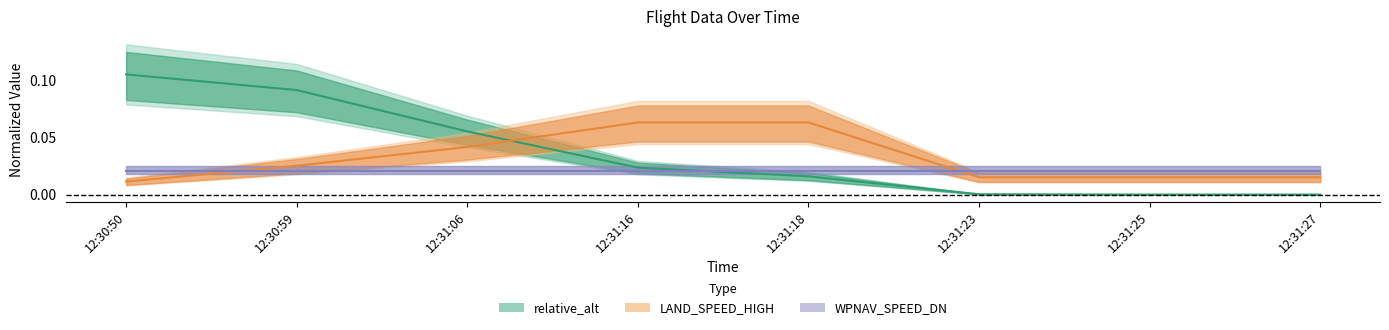

Reading right to left, extract all data points from this chart.

relative_alt center: 12:31:27=0.0	12:31:25=0.0	12:31:23=0.0	12:31:18=0.0	12:31:16=0.0	12:31:06=0.1	12:30:59=0.1	12:30:50=0.1
LAND_SPEED_HIGH center: 12:31:27=0.0	12:31:25=0.0	12:31:23=0.0	12:31:18=0.1	12:31:16=0.1	12:31:06=0.0	12:30:59=0.0	12:30:50=0.0
WPNAV_SPEED_DN center: 12:31:27=0.0	12:31:25=0.0	12:31:23=0.0	12:31:18=0.0	12:31:16=0.0	12:31:06=0.0	12:30:59=0.0	12:30:50=0.0